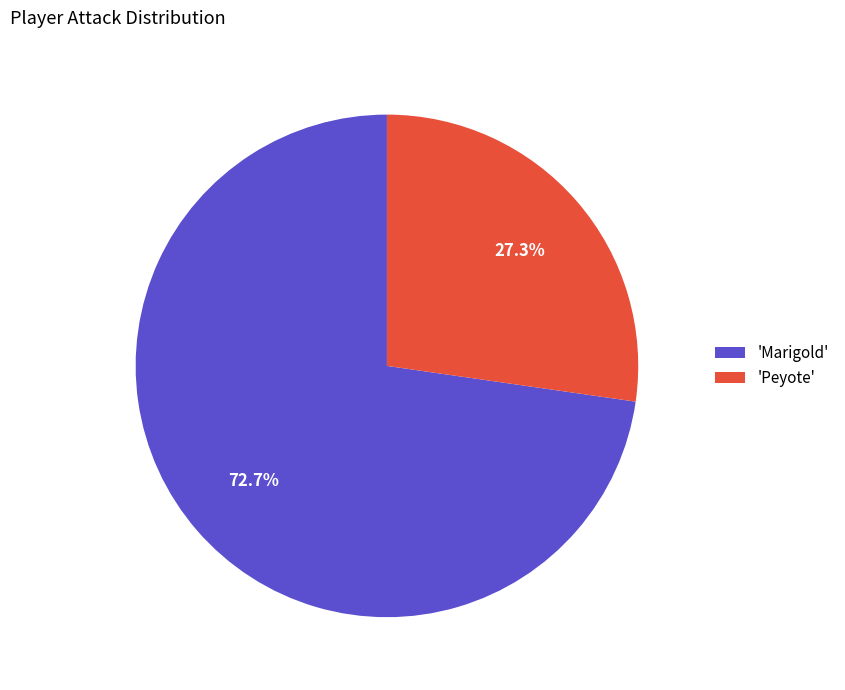

Do 'Peyote' and 'Marigold' together represent more than half of the pie?

Yes